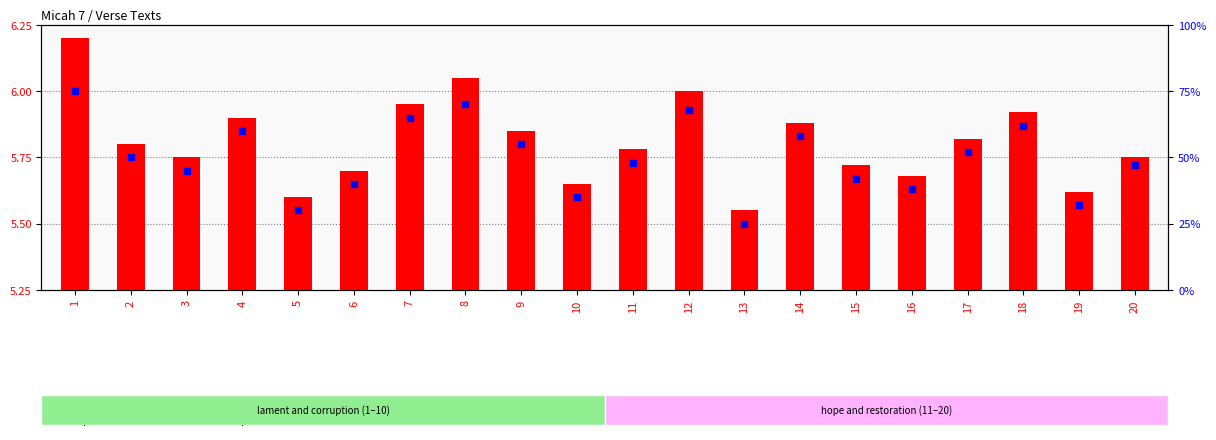

Which series has the largest total across all categories?

percentile rank within the sample